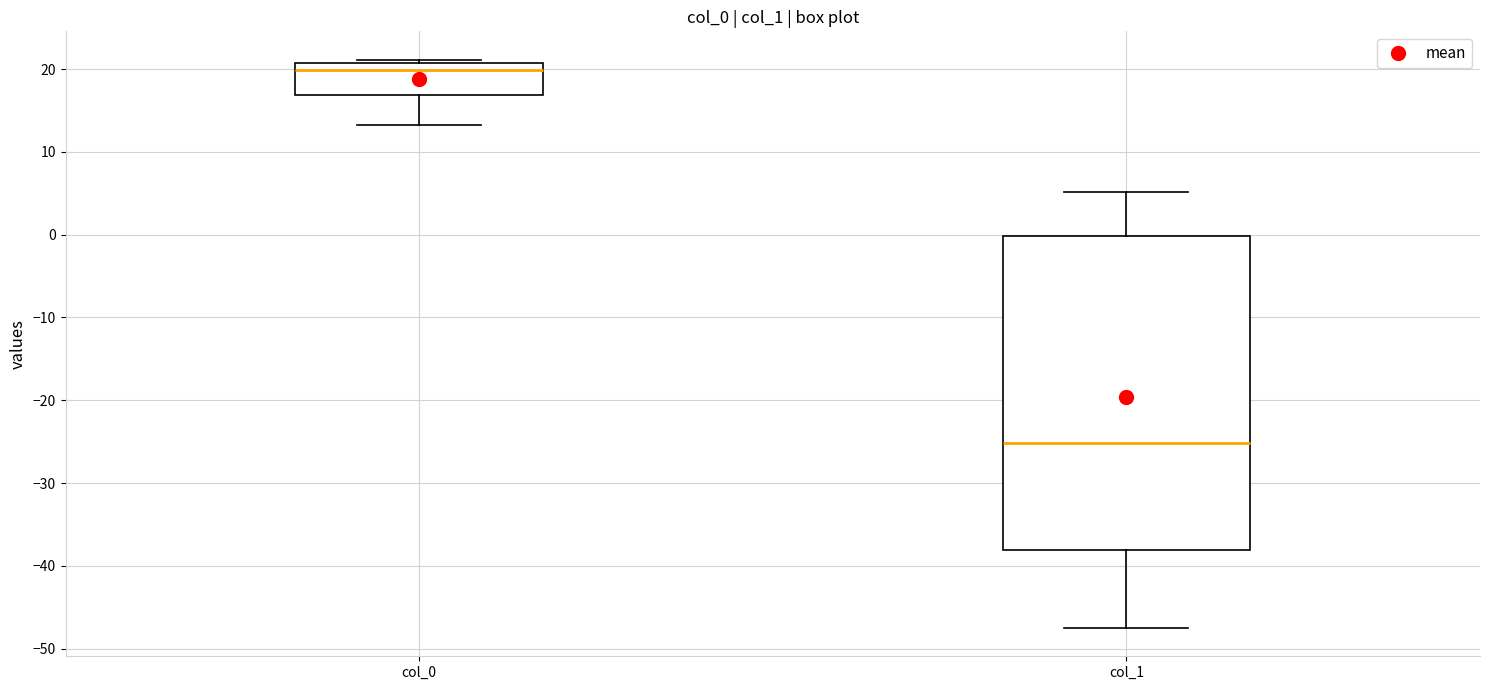

Comparing the boxes themselves (not the whiskers), which one is the tallest?

col_1